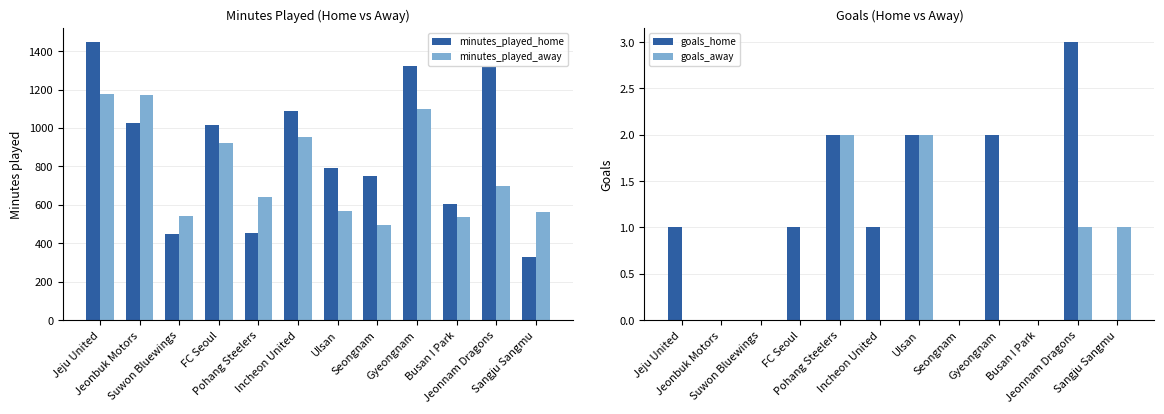

Reading right to left, extract all data points from this chart.

minutes_played_home: Sangju Sangmu=331	Jeonnam Dragons=1318	Busan I Park=603	Gyeongnam=1325	Seongnam=752	Ulsan=791	Incheon United=1086	Pohang Steelers=453	FC Seoul=1018	Suwon Bluewings=450	Jeonbuk Motors=1026	Jeju United=1447
minutes_played_away: Sangju Sangmu=562	Jeonnam Dragons=700	Busan I Park=539	Gyeongnam=1097	Seongnam=495	Ulsan=569	Incheon United=953	Pohang Steelers=640	FC Seoul=920	Suwon Bluewings=540	Jeonbuk Motors=1170	Jeju United=1177
goals_home: Sangju Sangmu=0	Jeonnam Dragons=3	Busan I Park=0	Gyeongnam=2	Seongnam=0	Ulsan=2	Incheon United=1	Pohang Steelers=2	FC Seoul=1	Suwon Bluewings=0	Jeonbuk Motors=0	Jeju United=1
goals_away: Sangju Sangmu=1	Jeonnam Dragons=1	Busan I Park=0	Gyeongnam=0	Seongnam=0	Ulsan=2	Incheon United=0	Pohang Steelers=2	FC Seoul=0	Suwon Bluewings=0	Jeonbuk Motors=0	Jeju United=0